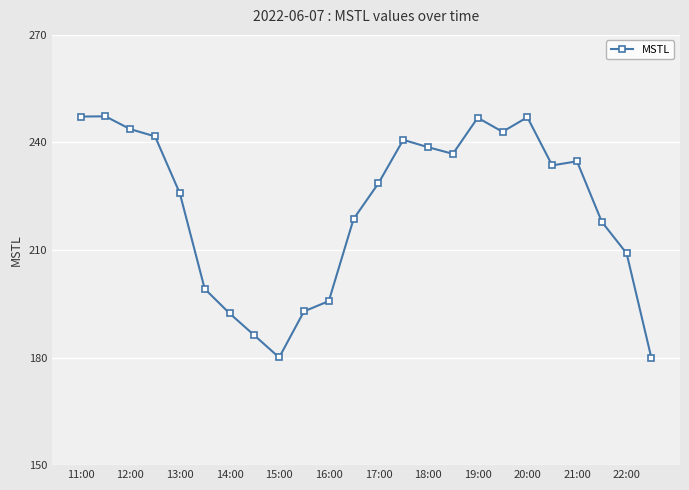

What is the sum of all values?

5327.6